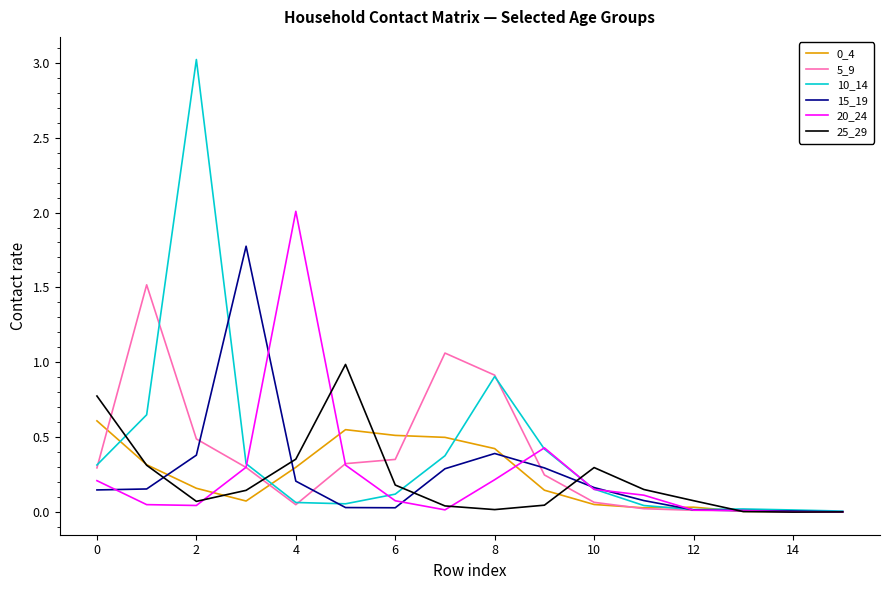

True or false: 5_9 and 20_24 cross at least once.

True